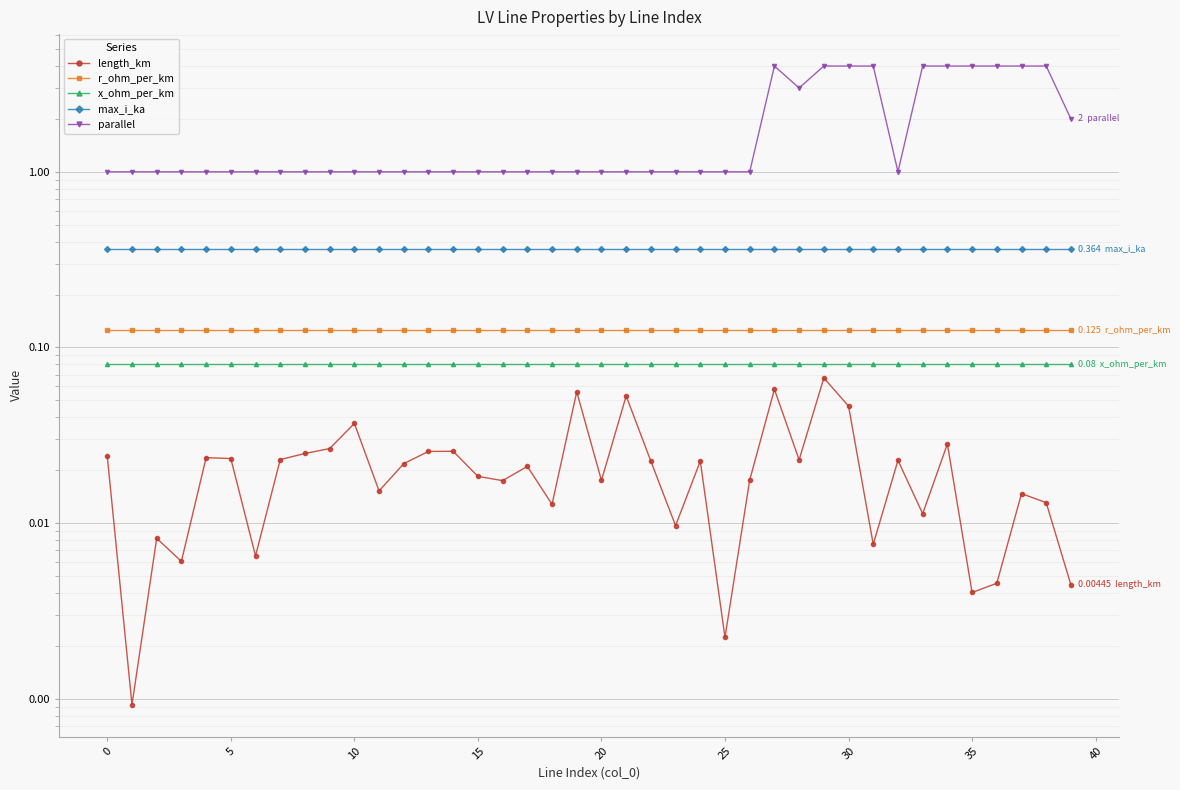

What are all the series names shown in the legend?

length_km, r_ohm_per_km, x_ohm_per_km, max_i_ka, parallel